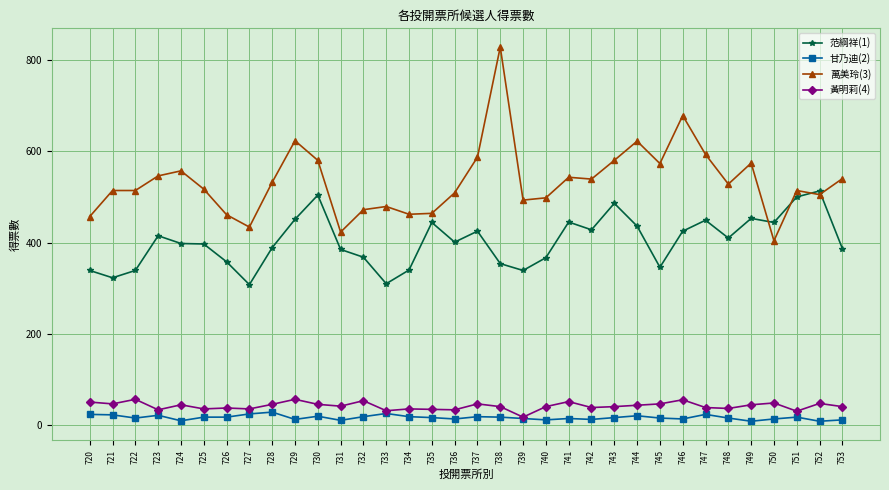

What is the smallest value displayed?

9